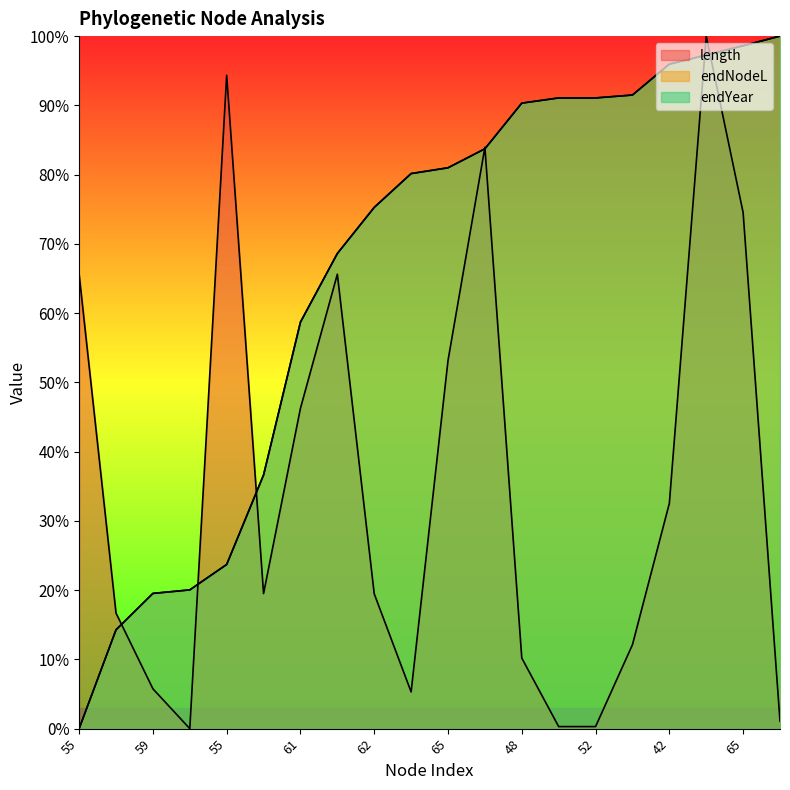

Between 69 and 41, which is larger?

41